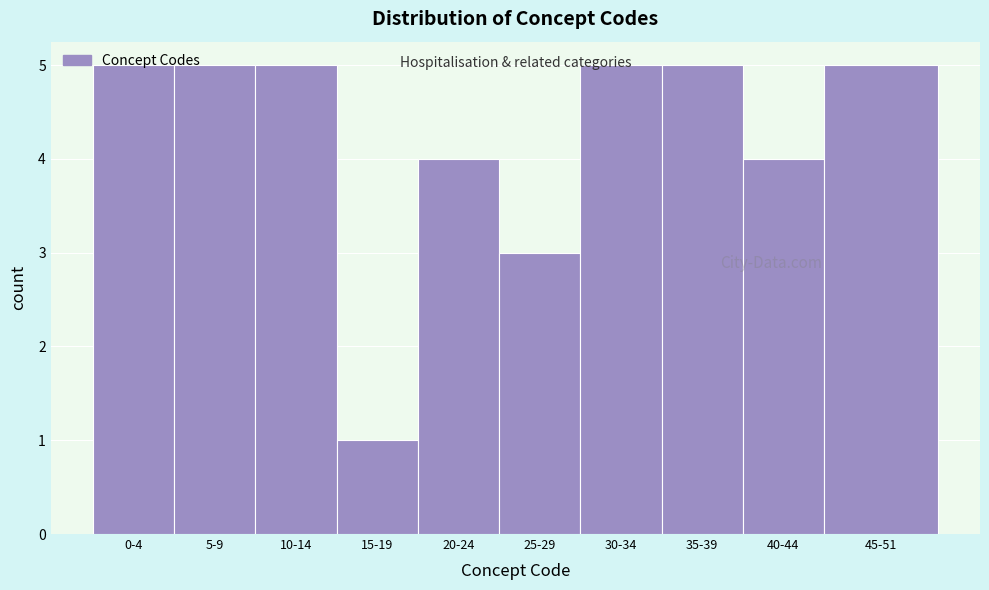

What is the ratio of the value at 35-39 to the value at 45-51?

1.0